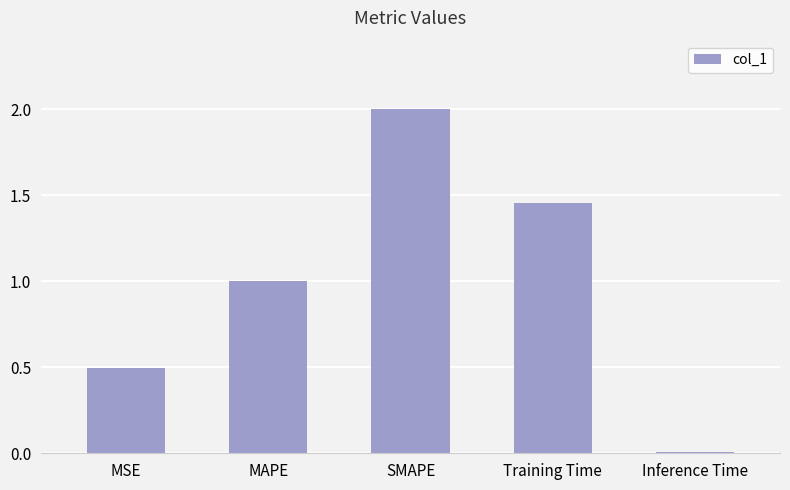

What position from the right is MAPE?

4